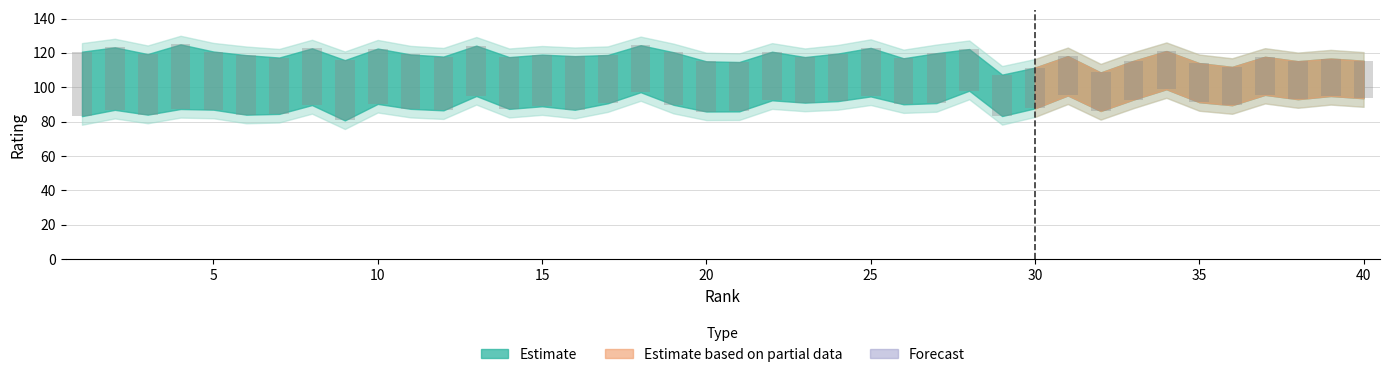

Is it true that DRtg equals 118.6 at 5?

False